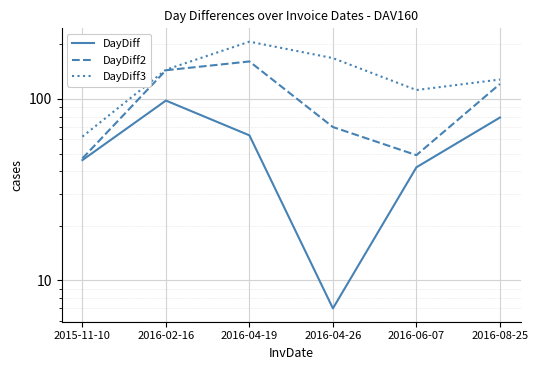

Which series changed the most between 2016-04-19 and 2016-04-26?

DayDiff2